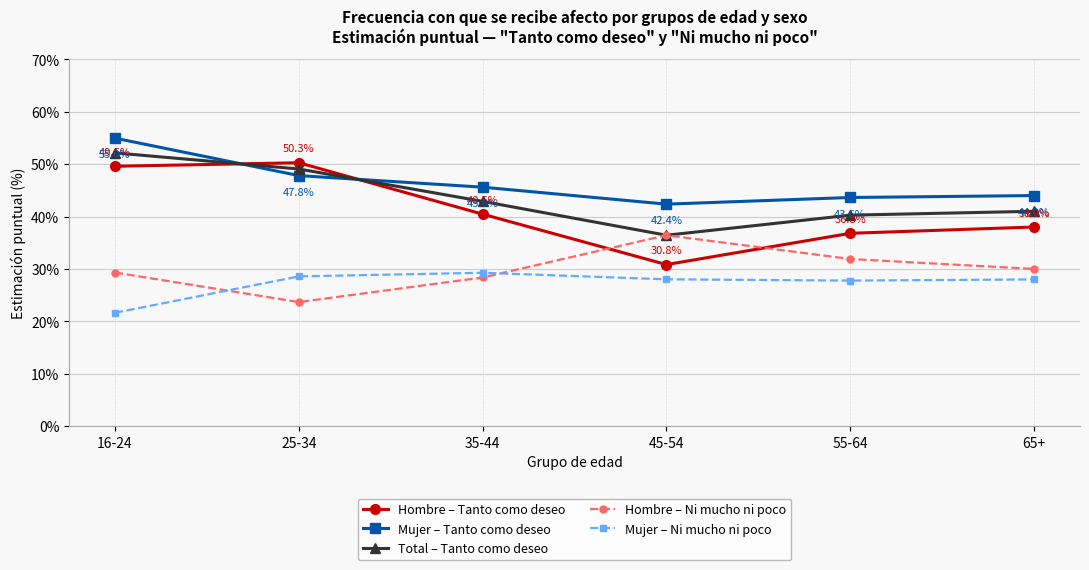

Between 16-24 and 65+, which series saw the biggest shift?

Hombre – Tanto como deseo